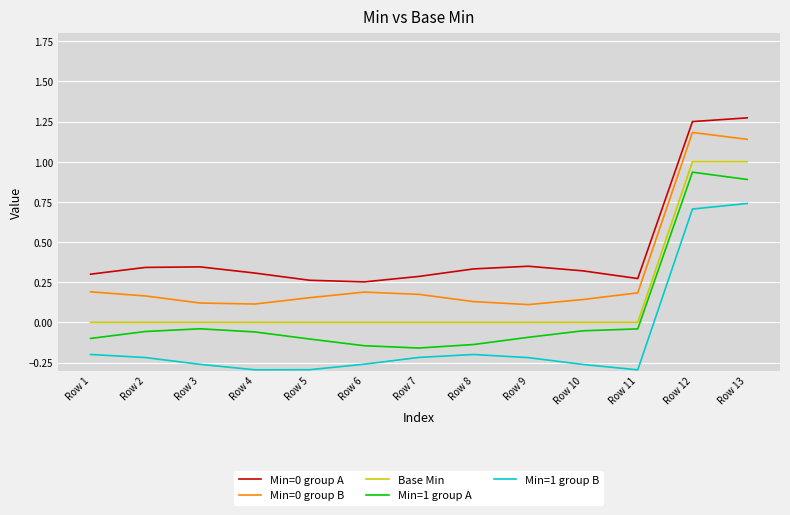

The value of Base Min at Row 11 is 0.0. True or false?

True